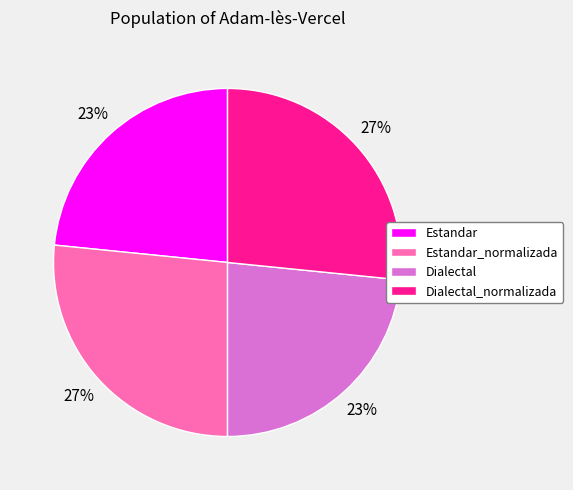

Does any single category account for the majority?

No